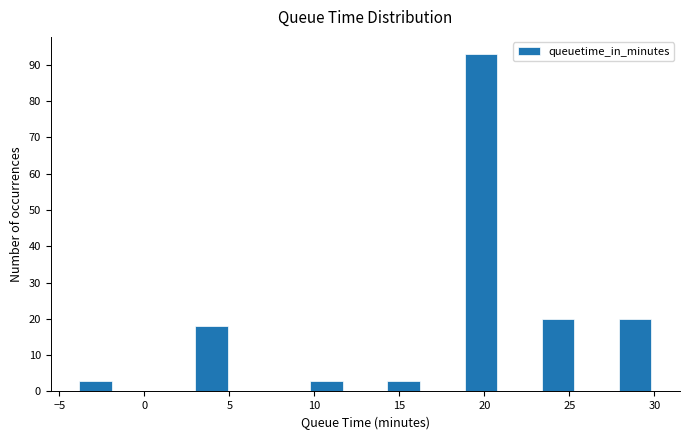

Reading left to right, list every bar in this chart as the range it spans on the x-axis followed by its height. Neither the bar edges nor the heights are printed on the chart, so give them approximately, as read against the axes.

-4.0 to -1.5: 3
-1.5 to 0.5: 0
0.5 to 3.0: 0
3.0 to 5.0: 18
5.0 to 7.5: 0
7.5 to 9.5: 0
9.5 to 12.0: 3
12.0 to 14.0: 0
14.0 to 16.5: 3
16.5 to 18.5: 0
18.5 to 21.0: 93
21.0 to 23.0: 0
23.0 to 25.5: 20
25.5 to 27.5: 0
27.5 to 30.0: 20